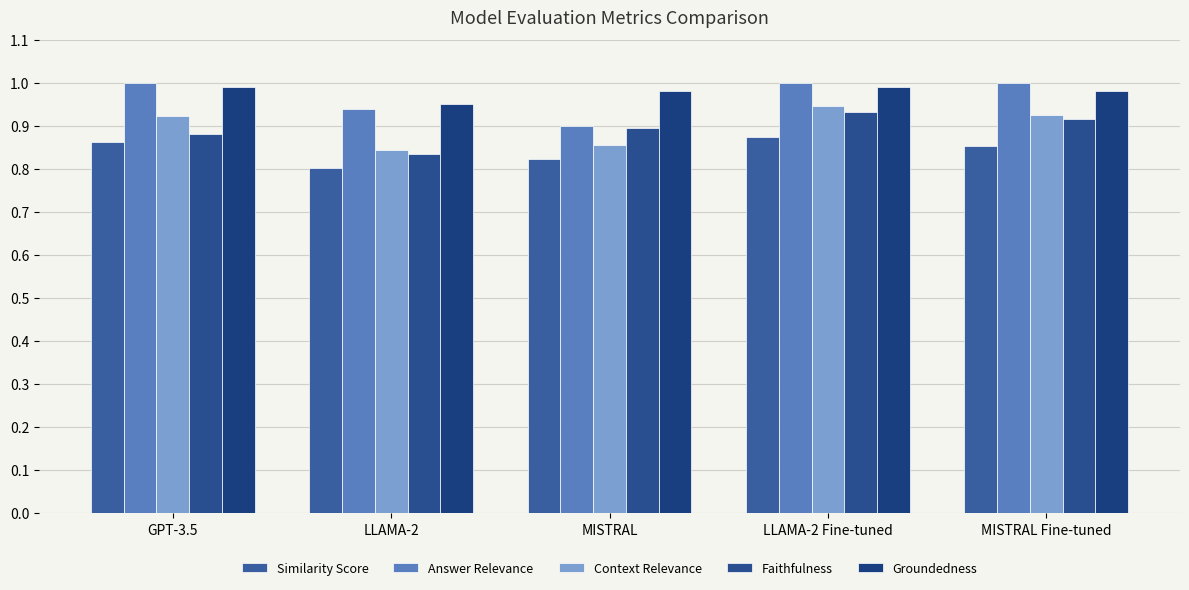

What is the label of the 4th bar from the left?

LLAMA-2 Fine-tuned